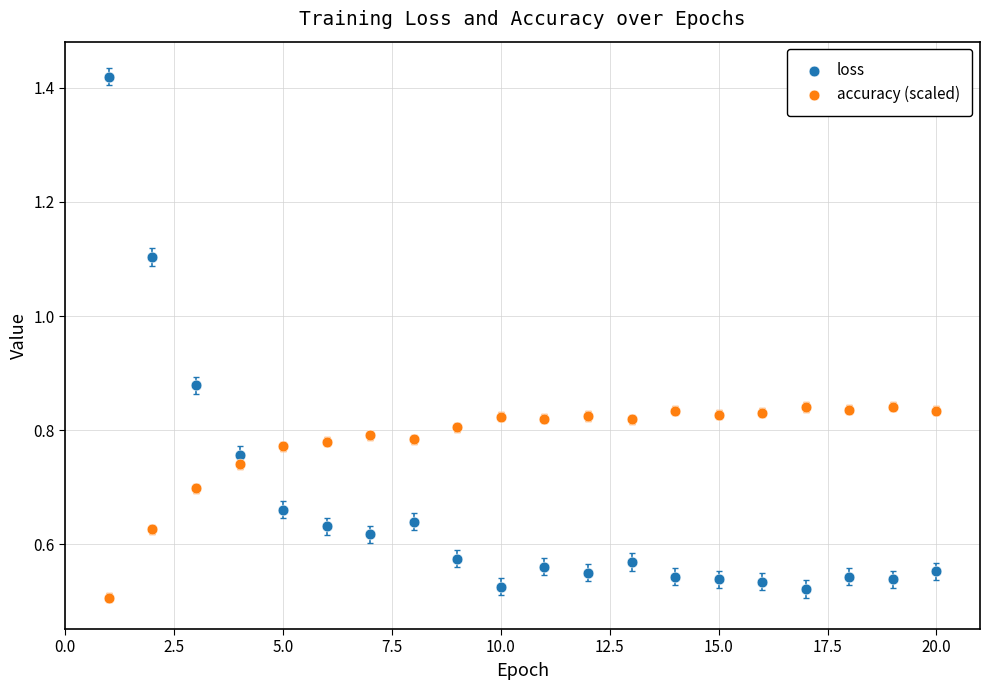

Which series reaches the minimum Y coordinate?

accuracy (scaled)